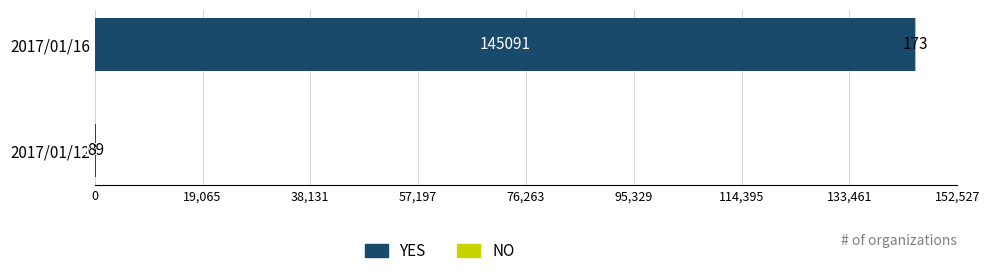

What is the maximum value for YES?

145091